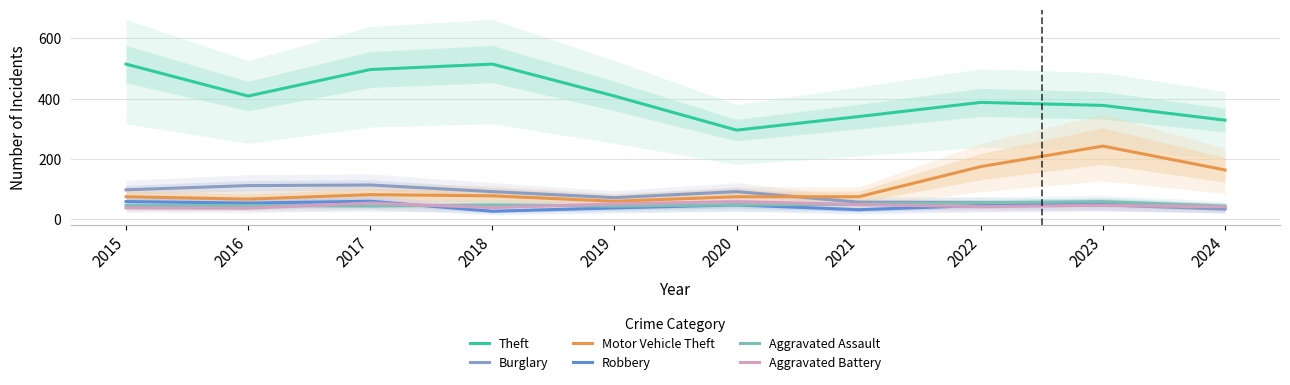

What are all the series names shown in the legend?

Theft, Burglary, Motor Vehicle Theft, Robbery, Aggravated Assault, Aggravated Battery